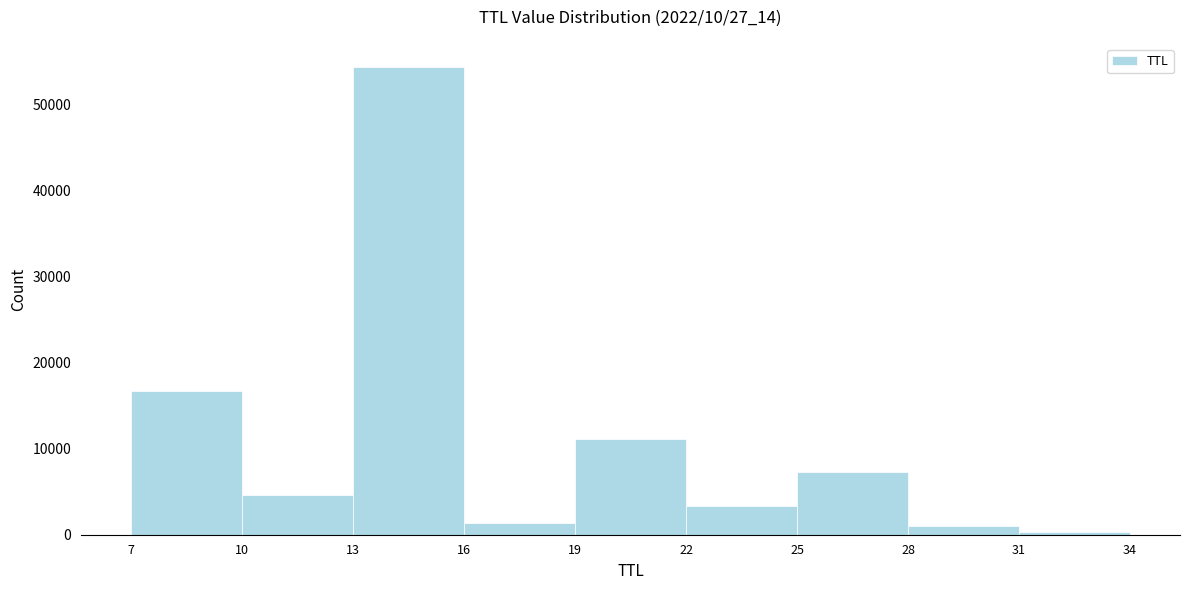

Which range on the x-axis has the tallest bar?

13 to 16